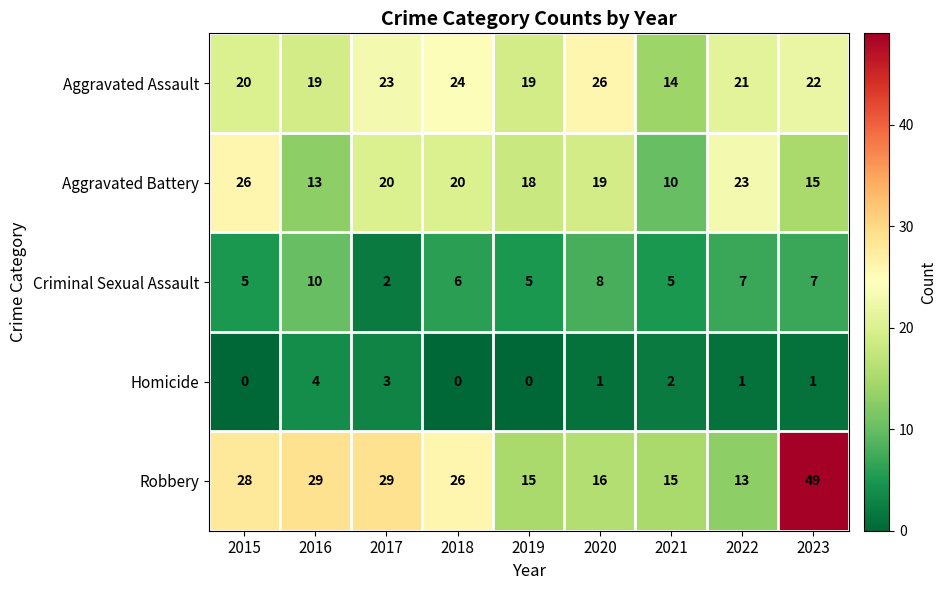

At how many categories does at least one series exceed 2?

9